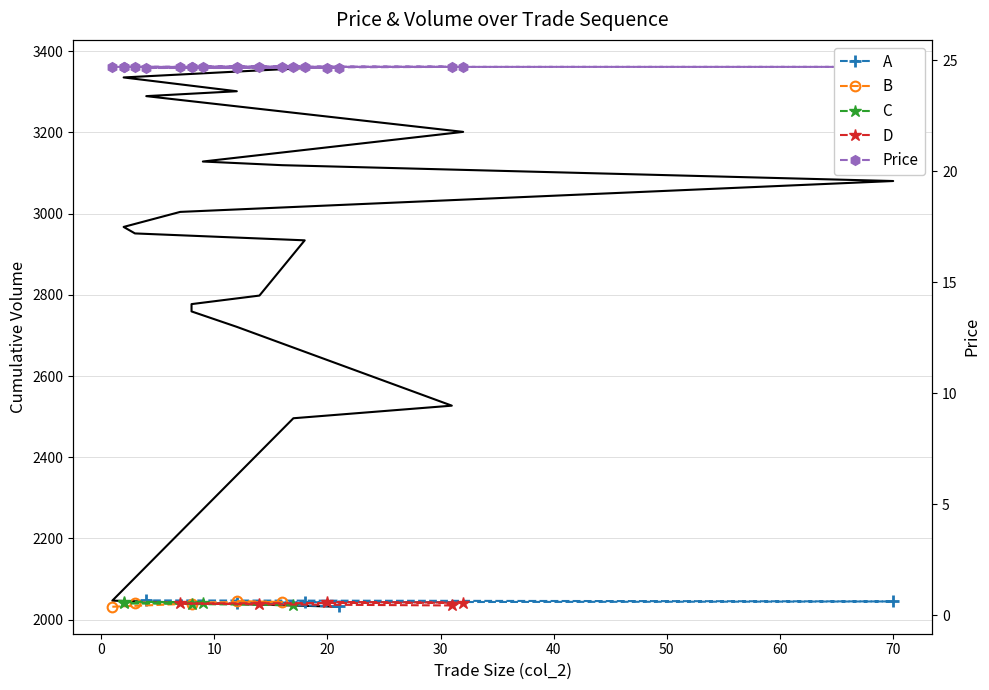

What is the average value of the Cumulative Volume series?

2891.3